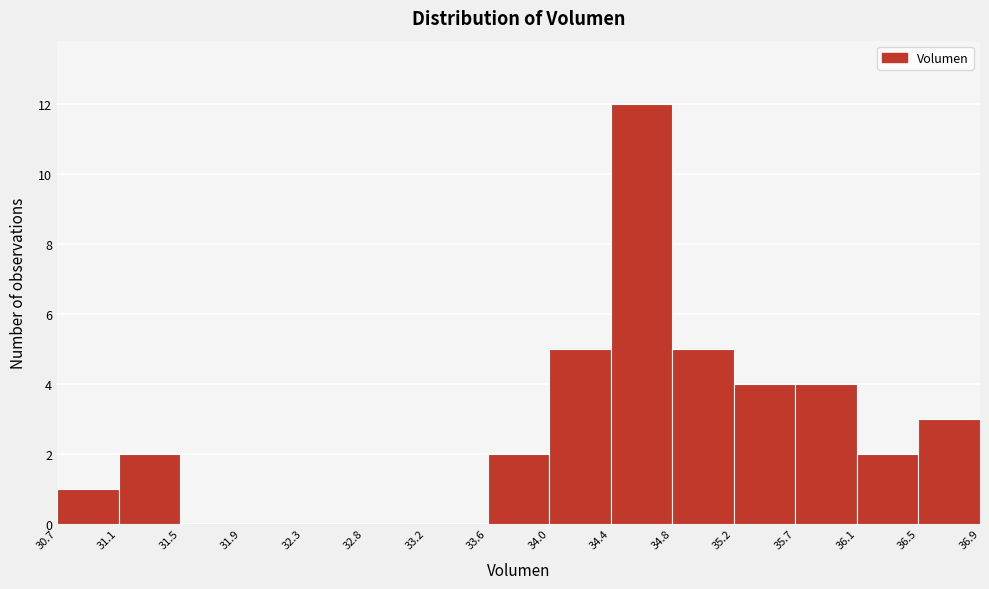

Reading left to right, transcribe this chart: for each bar, give the range it covers on the x-axis and its height. The values are not printed on the chart, so give them approximately, as read against the axis.

30.7 to 31.1: 1
31.1 to 31.5: 2
31.5 to 31.9: 0
31.9 to 32.3: 0
32.3 to 32.8: 0
32.8 to 33.2: 0
33.2 to 33.6: 0
33.6 to 34.0: 2
34.0 to 34.4: 5
34.4 to 34.8: 12
34.8 to 35.2: 5
35.2 to 35.7: 4
35.7 to 36.1: 4
36.1 to 36.5: 2
36.5 to 36.9: 3